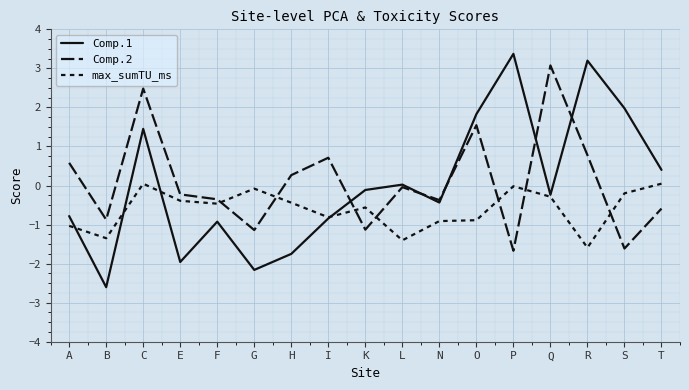

What is the value of the Comp.1 point at the 15th from the left?

3.2